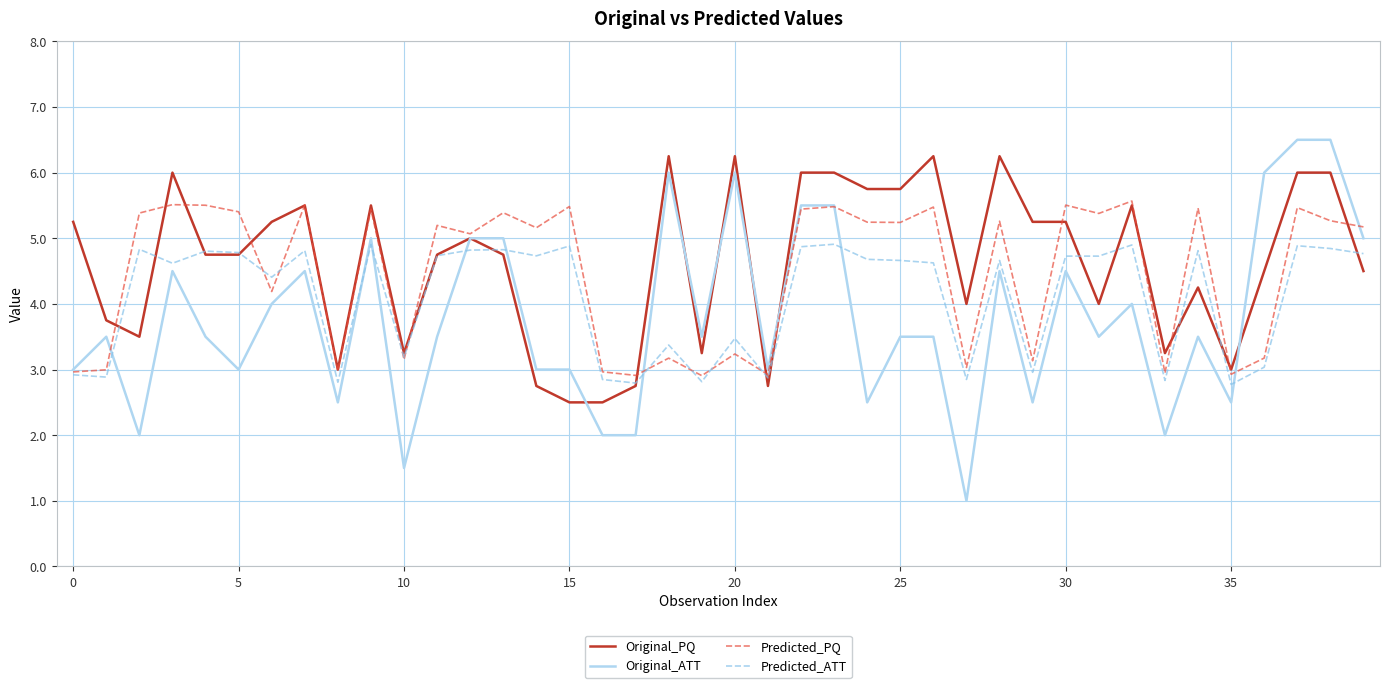

List the series in order of their overall mean, lowest first.

Original_ATT, Predicted_ATT, Predicted_PQ, Original_PQ